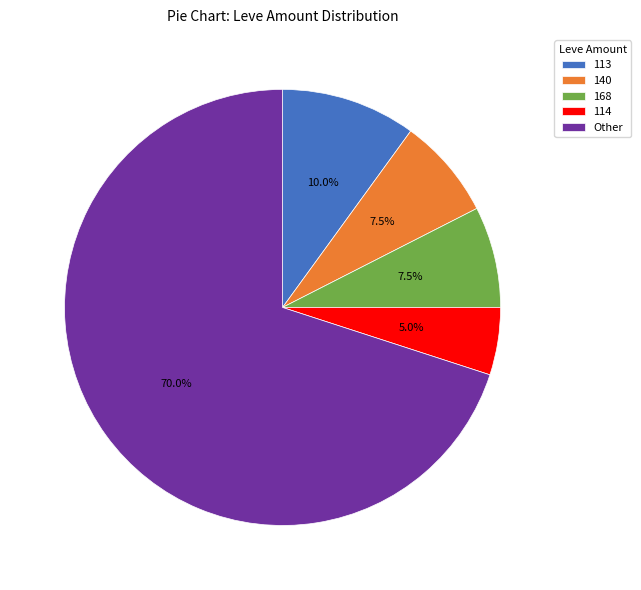

Approximately how many times larger is the value at 113 compared to 140?

1.3